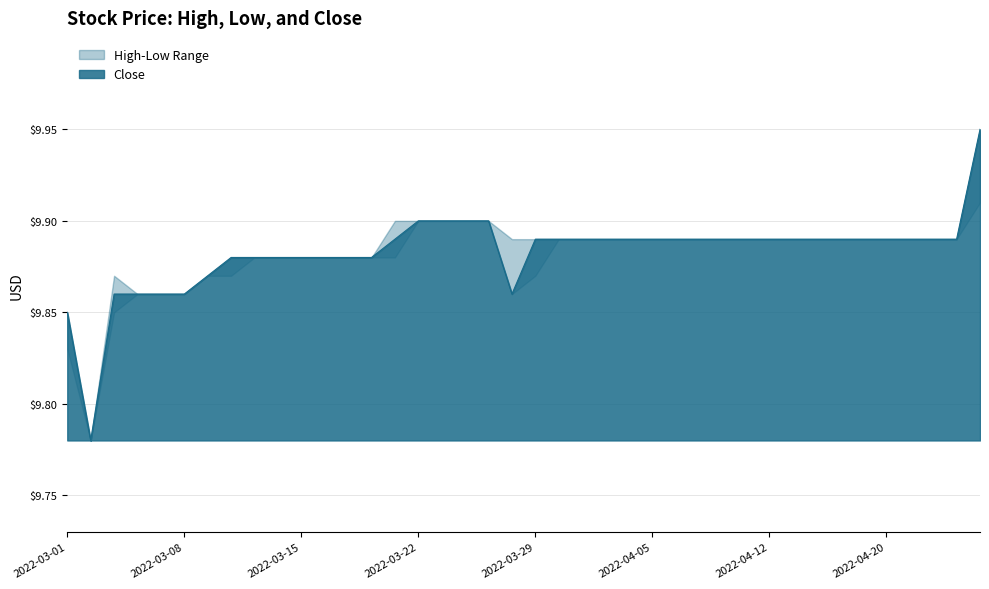

How many categories are shown in the chart?

40